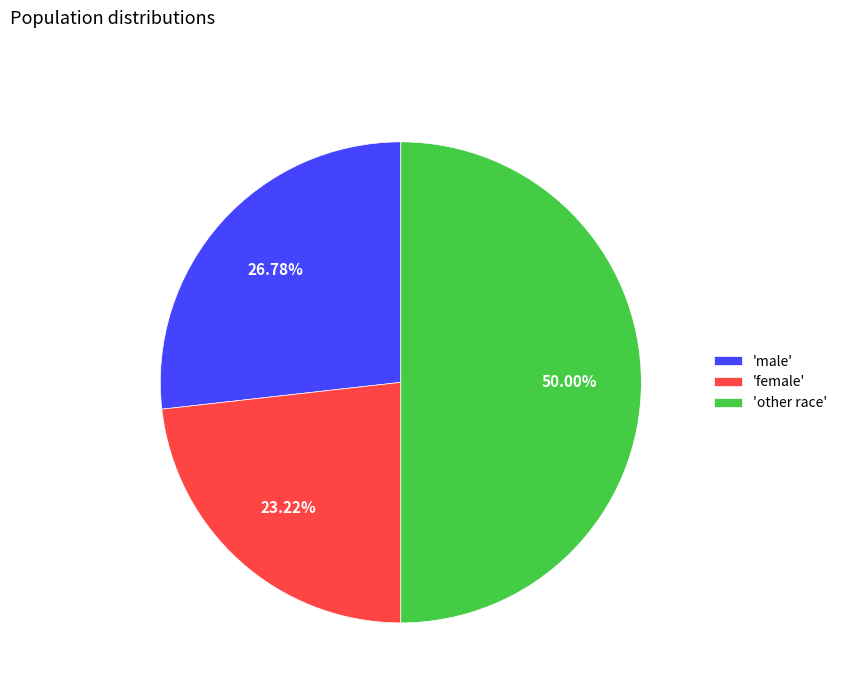

What is the ratio of the value at 'other race' to the value at 'male'?

1.9